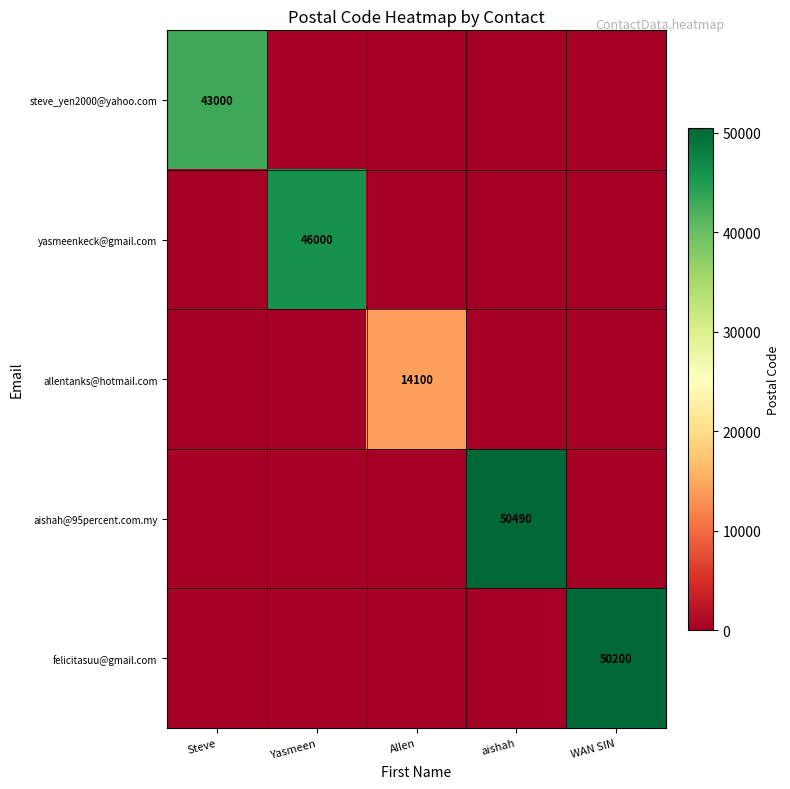

Which has a higher value, aishah or Yasmeen?

aishah